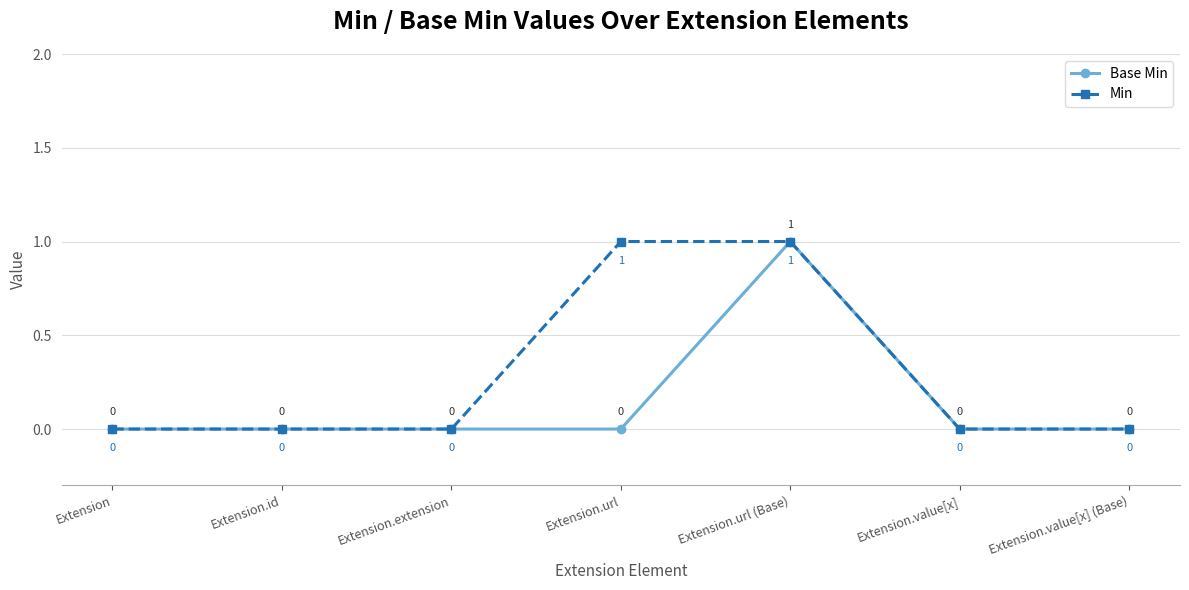

The Min series shows 0 at Extension.value[x] (Base). True or false?

True